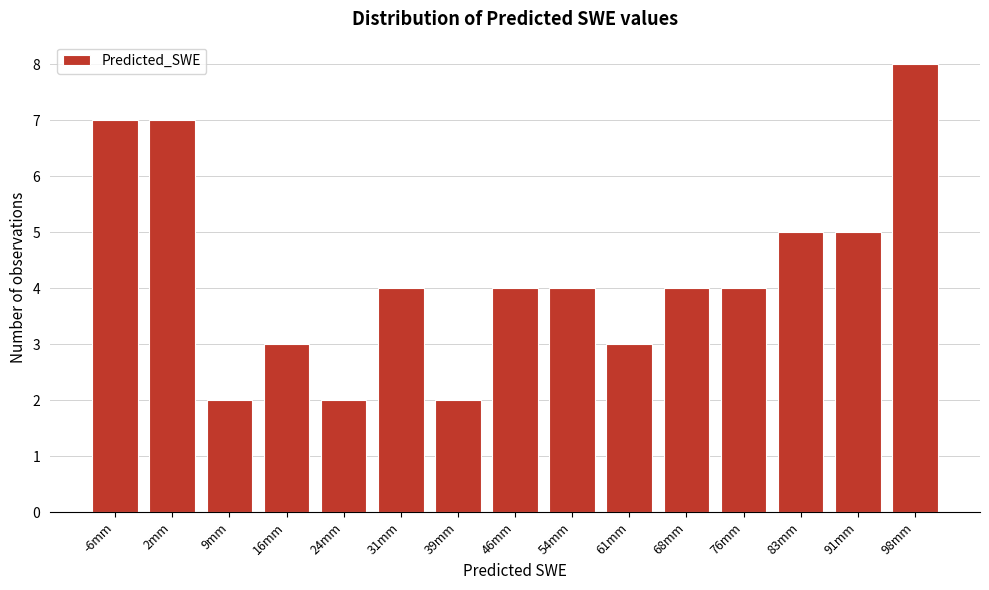

Reading left to right, list all the values displayed in this chart.

7	7	2	3	2	4	2	4	4	3	4	4	5	5	8